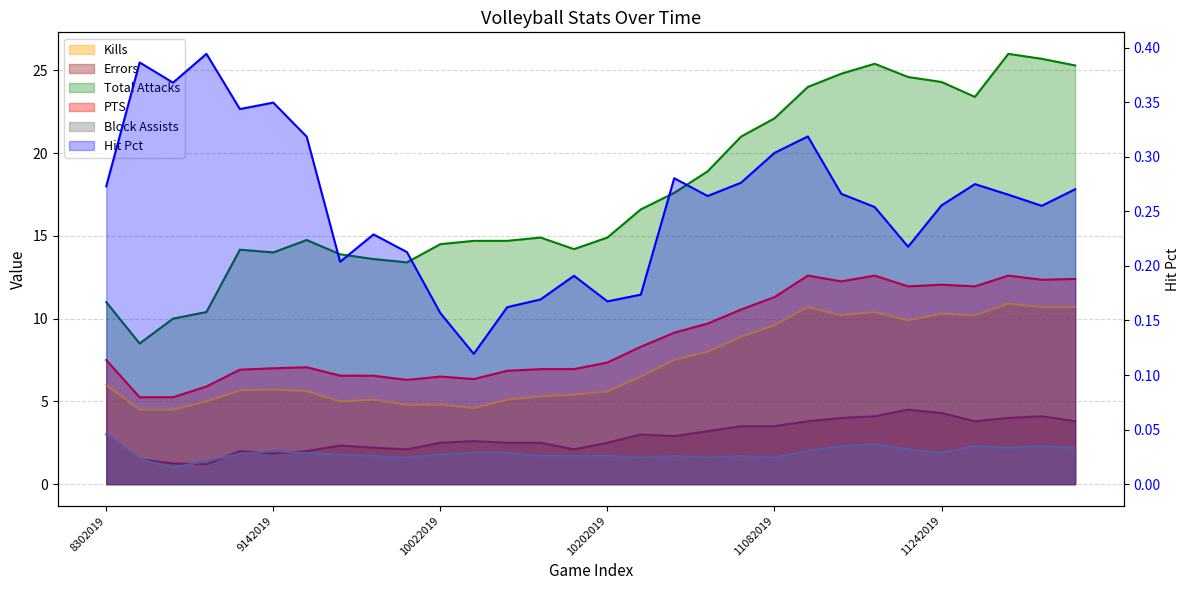

Where is the first local maximum for Block Assists?

9142019